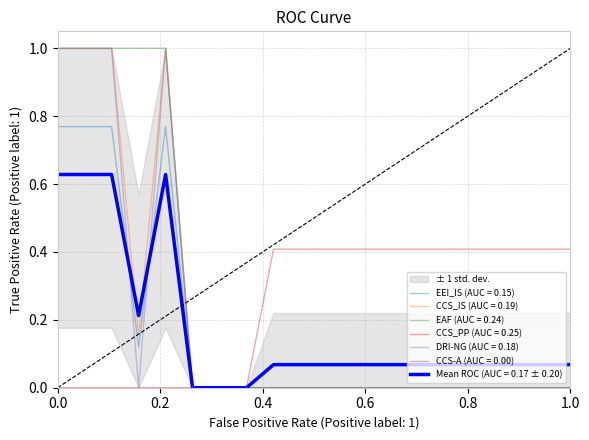

True or false: CCS_IS and EEI_IS cross at least once.

False